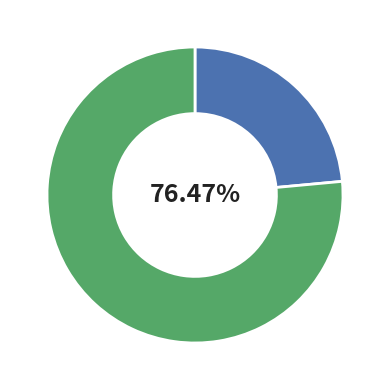

How many slices are in this pie chart?

2